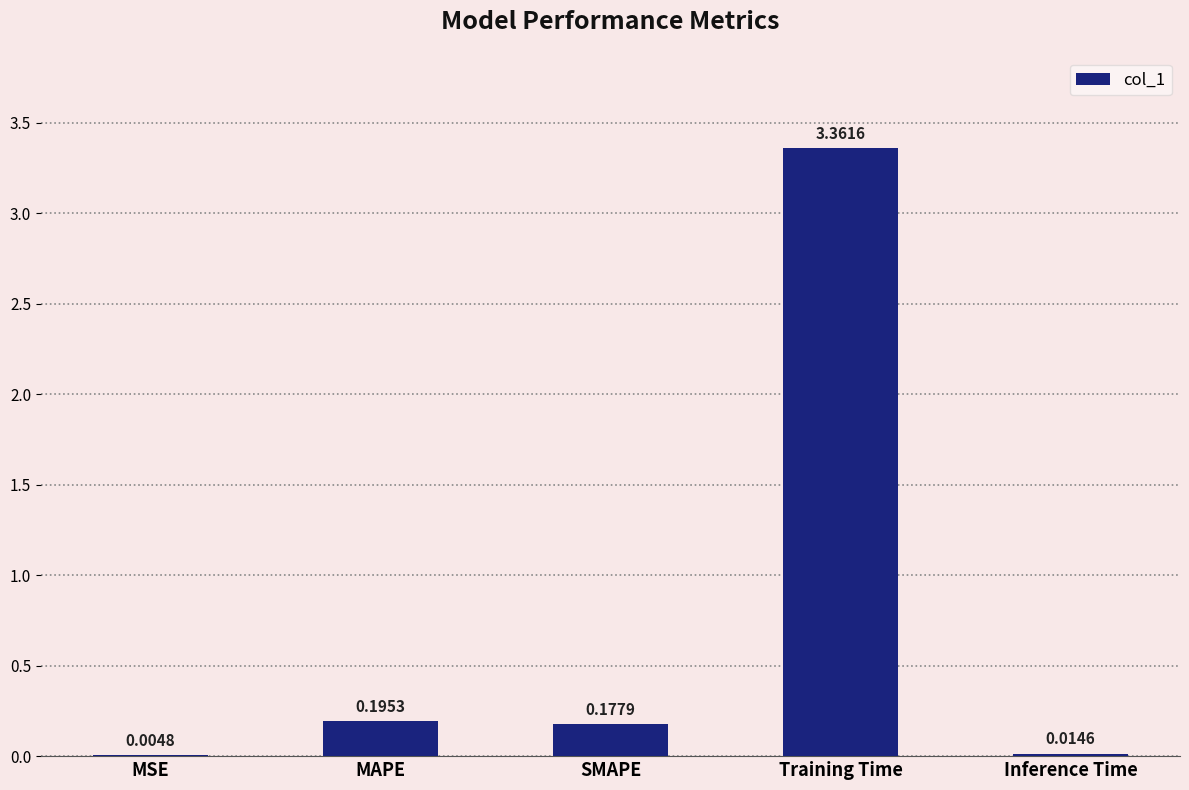

What is the change in value from MSE to MAPE?

+0.2